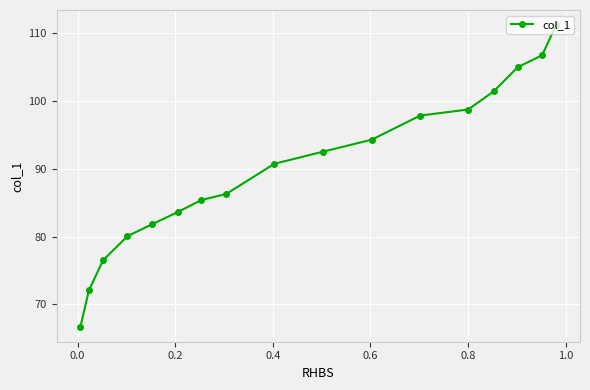

What is the difference between the second highest and minimum values?

40.0